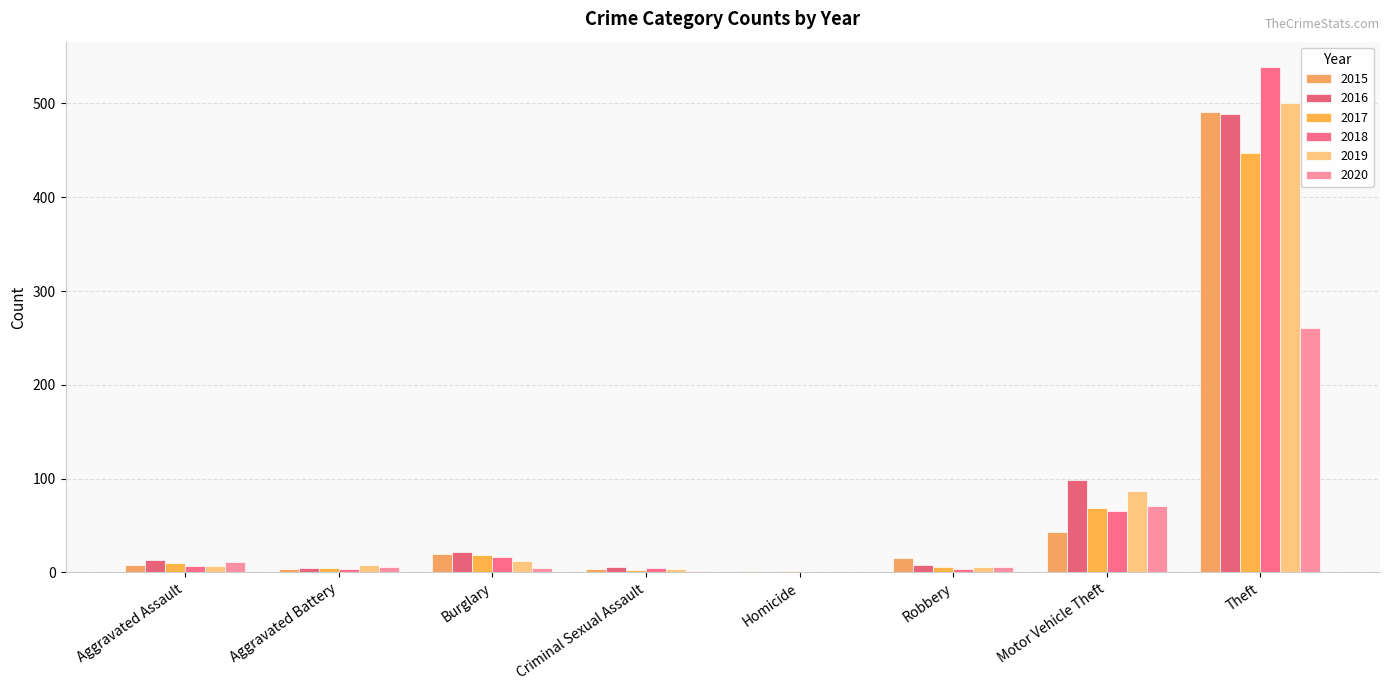

What are all the series names shown in the legend?

2015, 2016, 2017, 2018, 2019, 2020